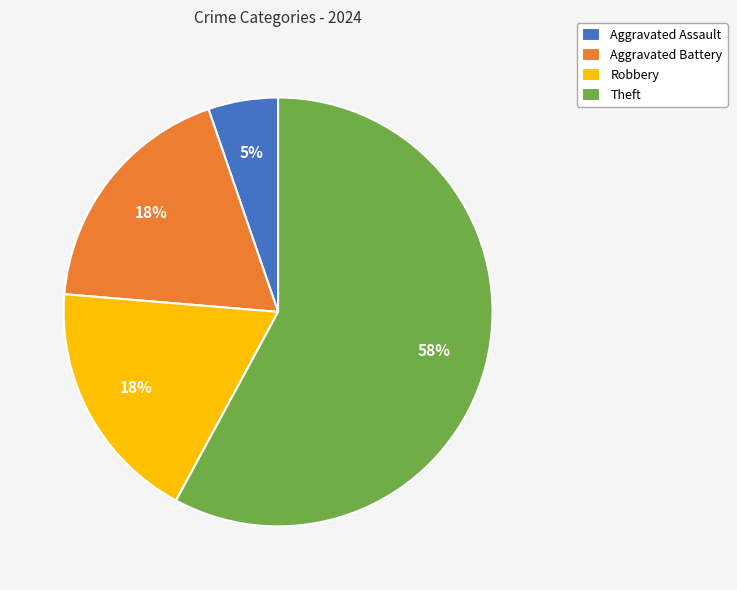

Does Robbery represent more than half of the total?

No